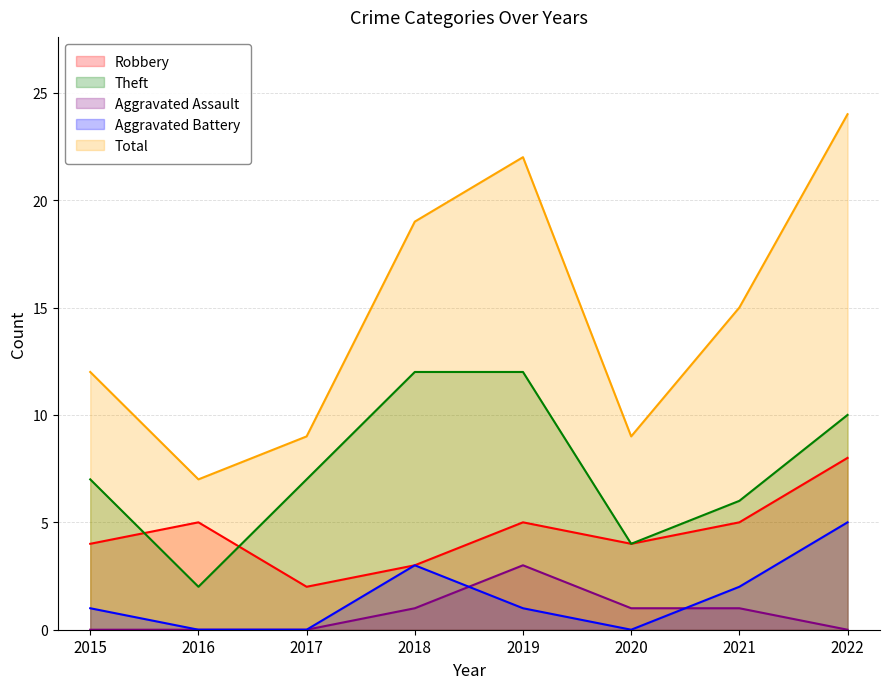

True or false: Total and Aggravated Assault cross at least once.

False